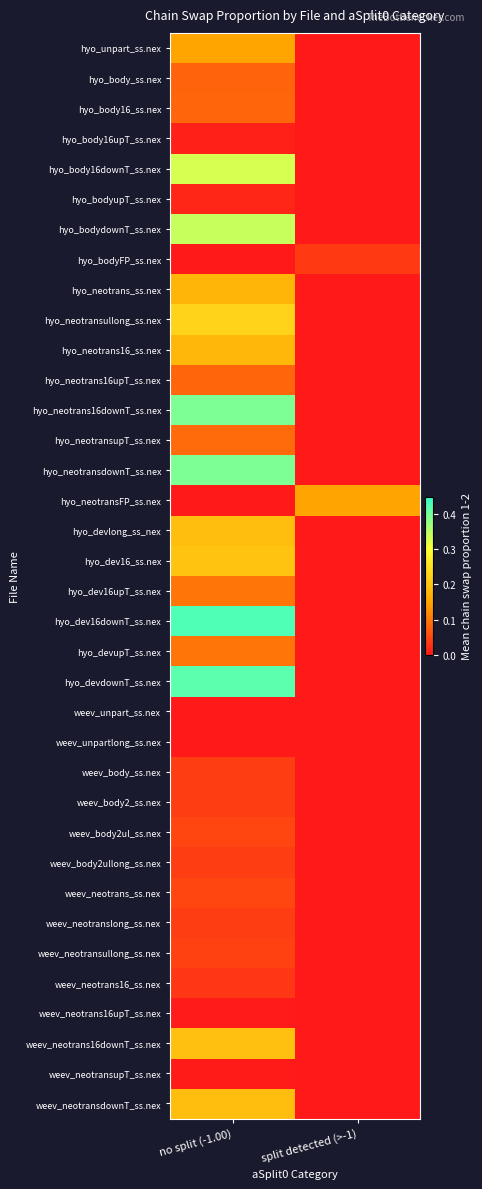

How many categories are shown in the chart?

2